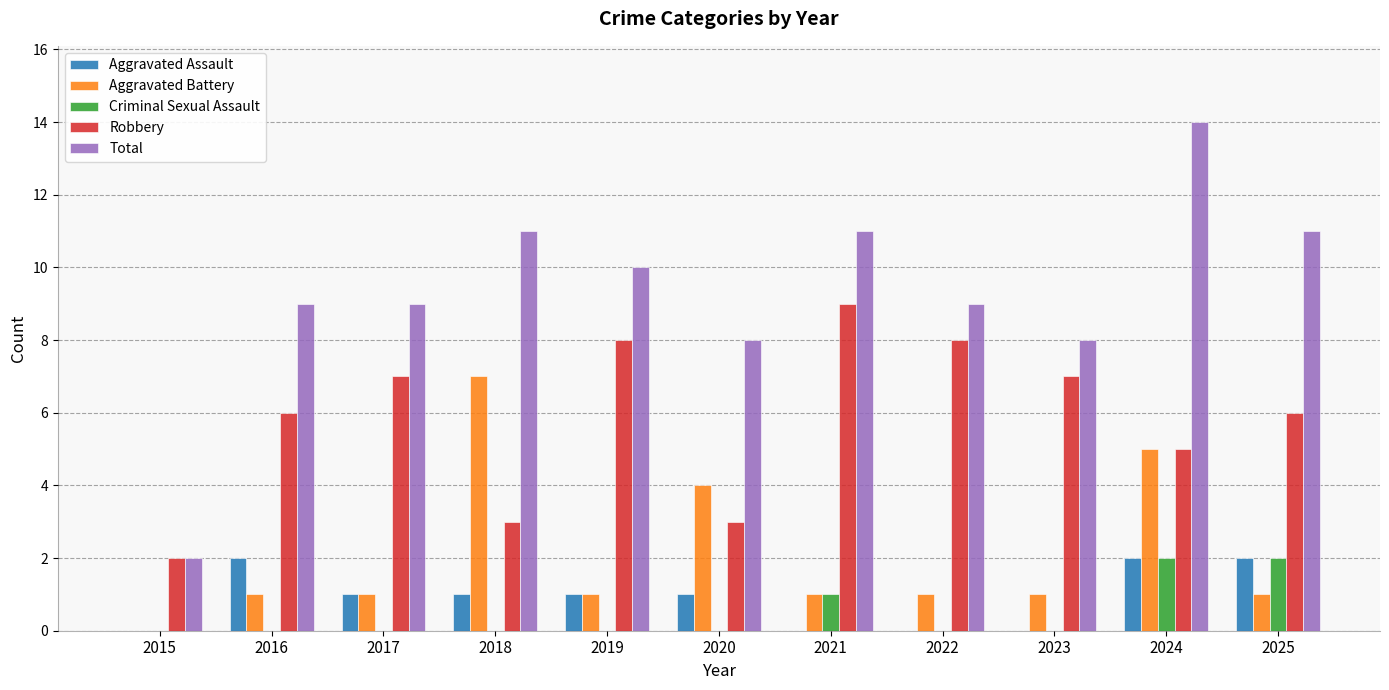

Reading right to left, list all the values displayed in this chart.

Aggravated Assault: 2	2	0	0	0	1	1	1	1	2	0
Aggravated Battery: 1	5	1	1	1	4	1	7	1	1	0
Criminal Sexual Assault: 2	2	0	0	1	0	0	0	0	0	0
Robbery: 6	5	7	8	9	3	8	3	7	6	2
Total: 11	14	8	9	11	8	10	11	9	9	2